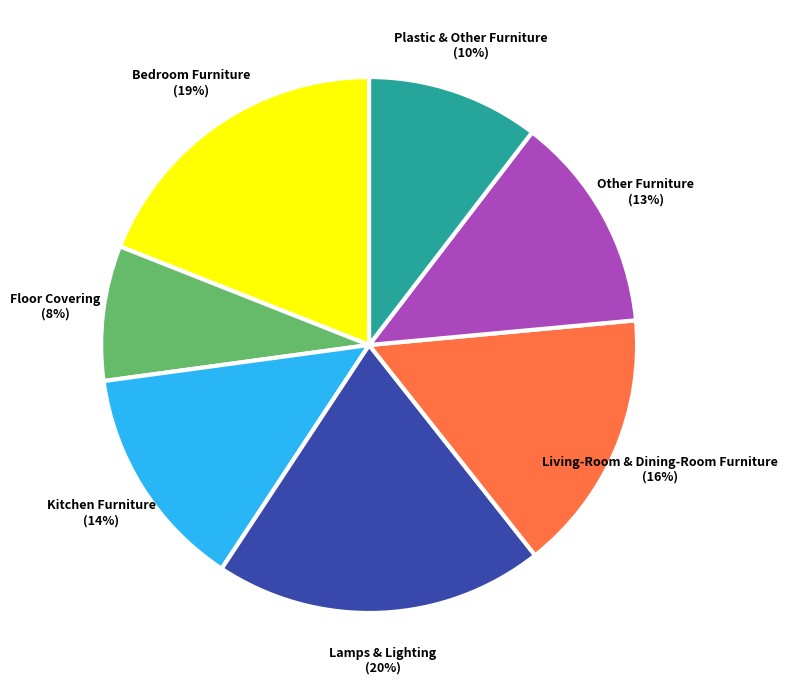

Does any single category account for the majority?

No